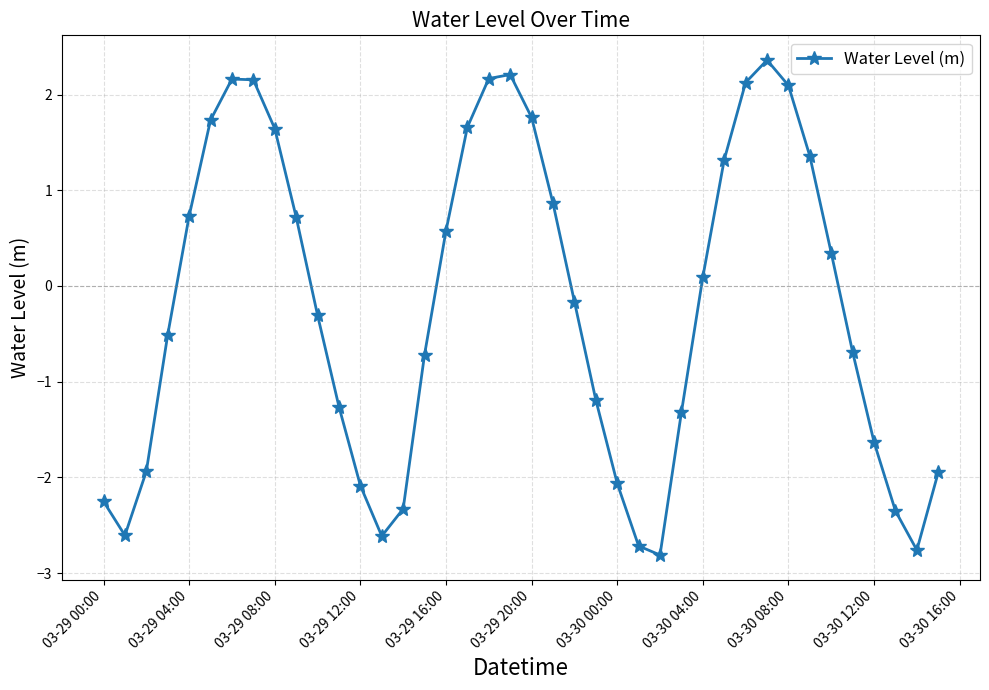

How many points are lower than both their immediate neighbors (excluding endpoints)?

4